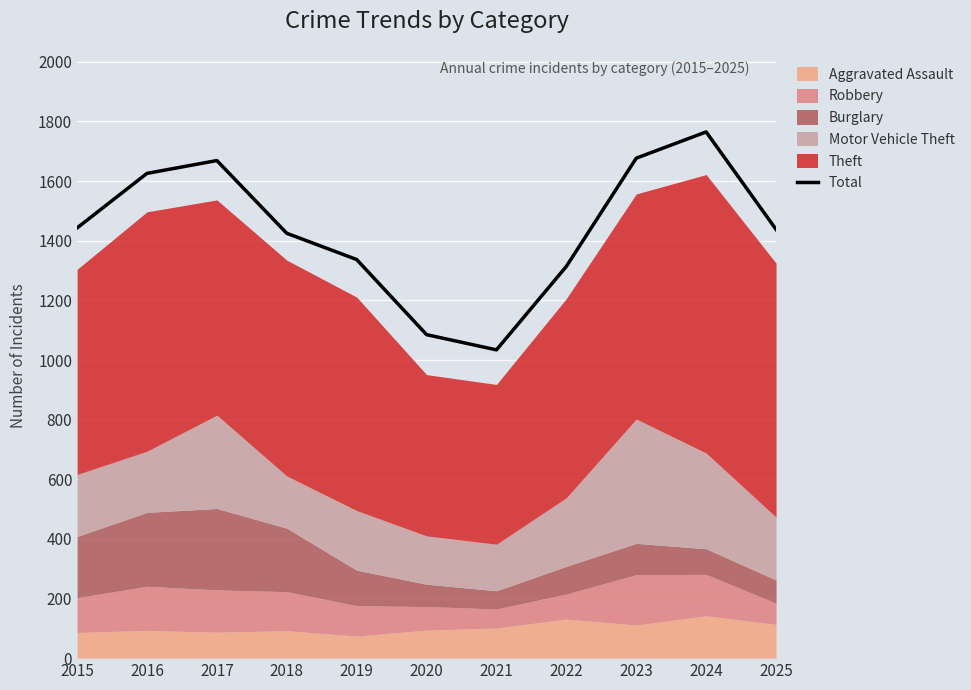

At which category does the data reach its first local valley?

2021